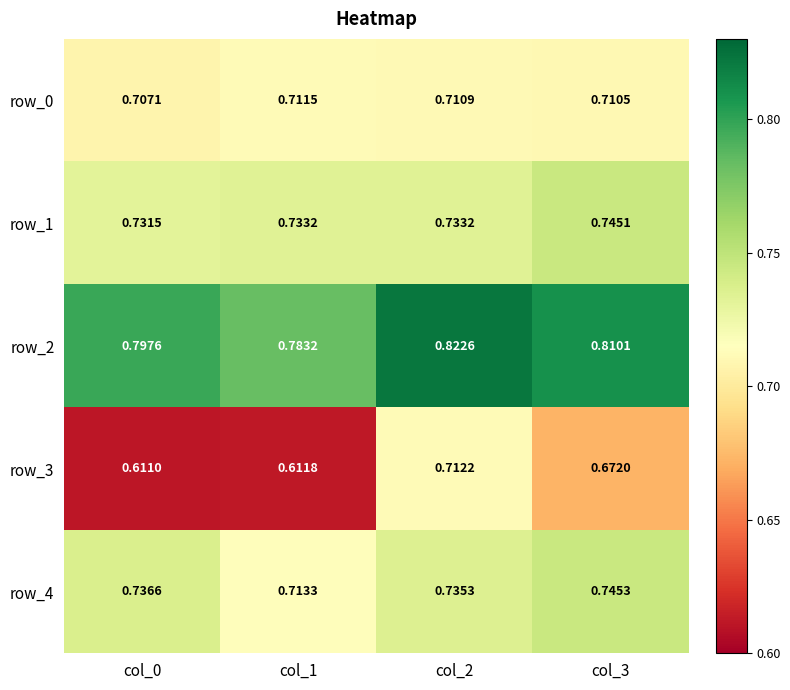

The value of row_2 at col_2 is 0.8. True or false?

True